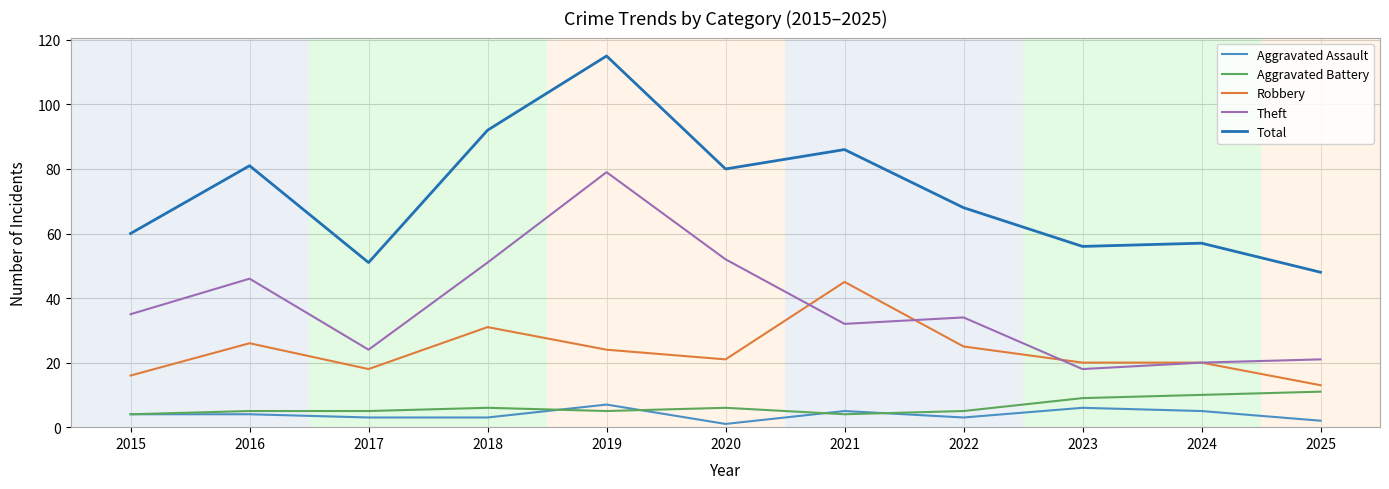

Is it true that Total equals 86 at 2021?

True